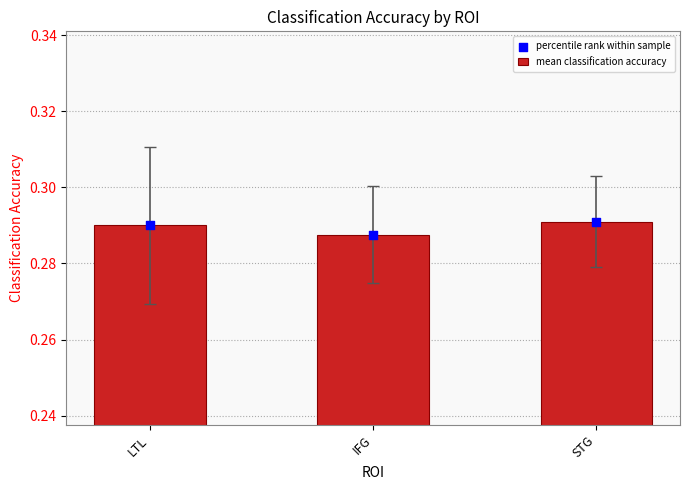

Which has a higher value, IFG or LTL?

LTL